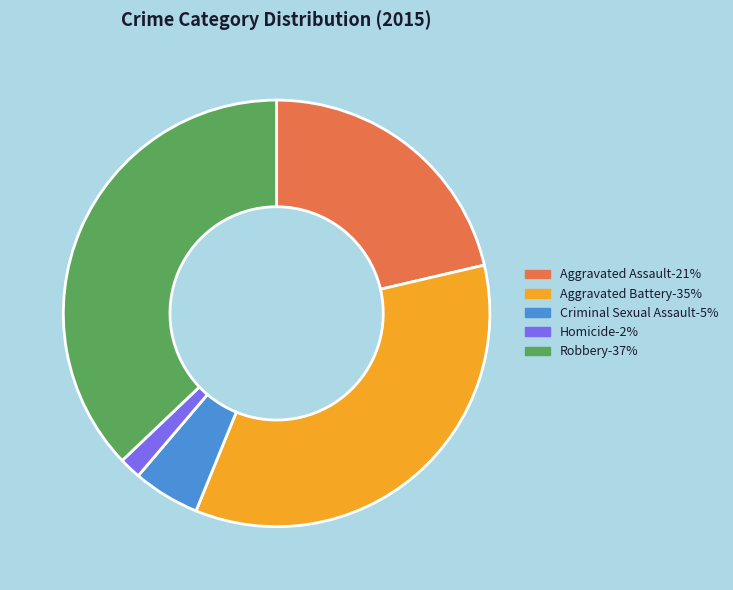

Count the number of slices in the pie.

5